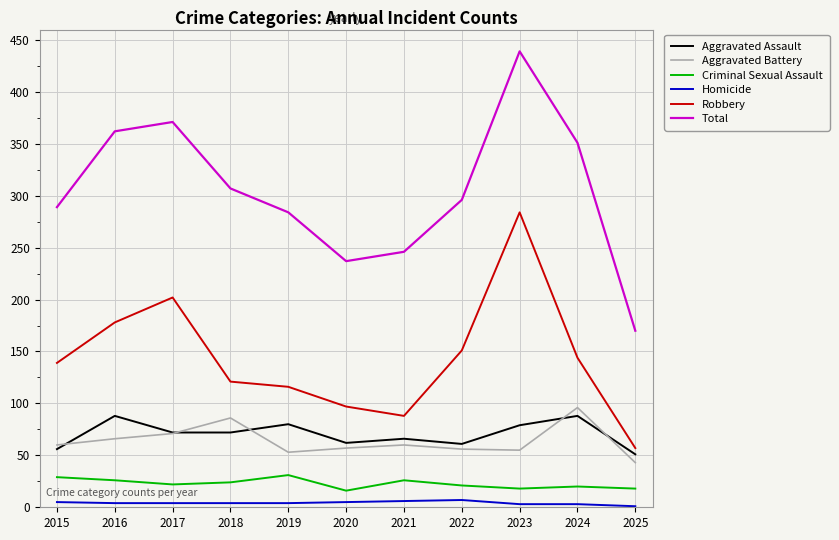

What is the difference between the highest and lowest values at 2023?

436